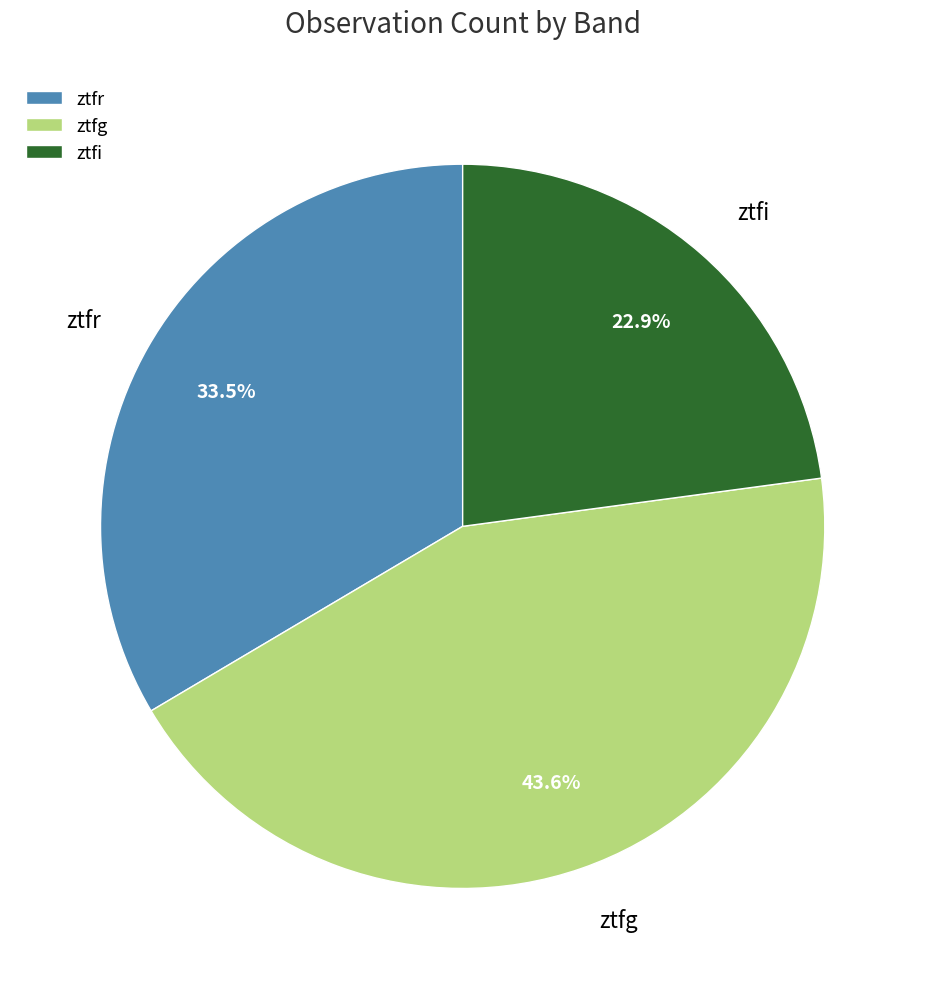

Which category has the biggest portion of the pie?

ztfg